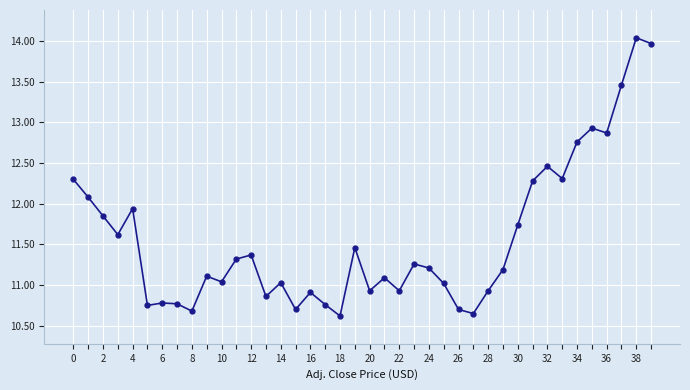

What is the smallest value displayed?

10.6